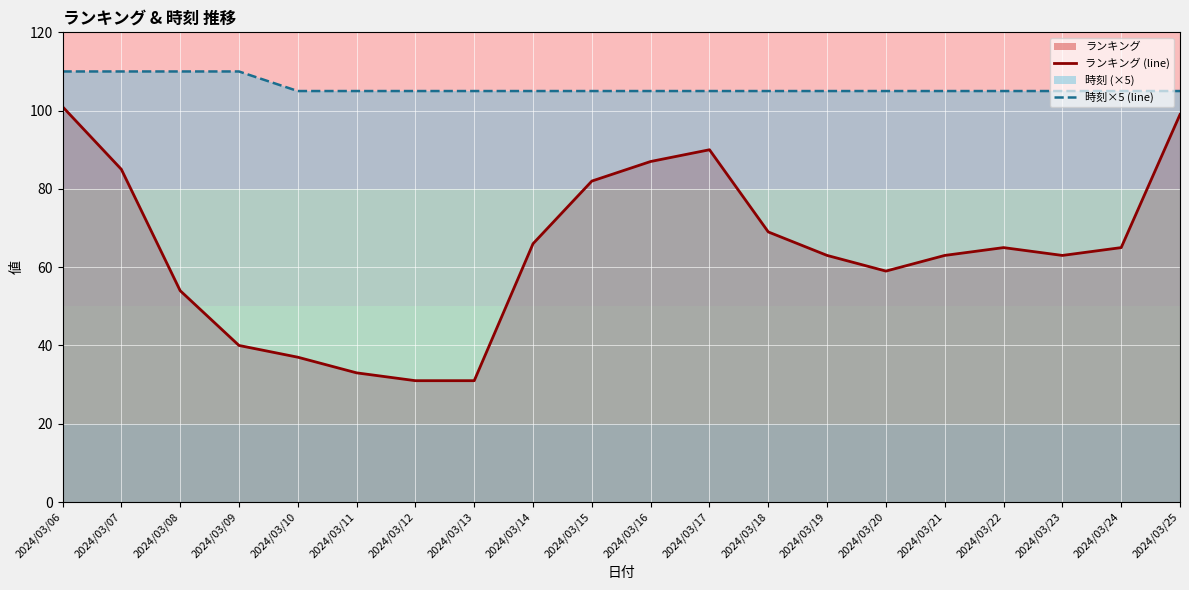

The value of 時刻×5 (line) at 2024/03/17 is 105. True or false?

True